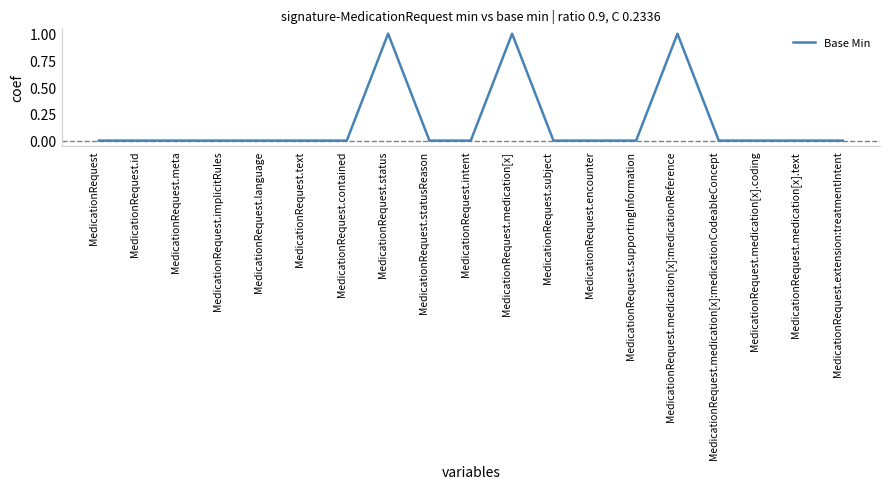

What position from the right is MedicationRequest.implicitRules?

16